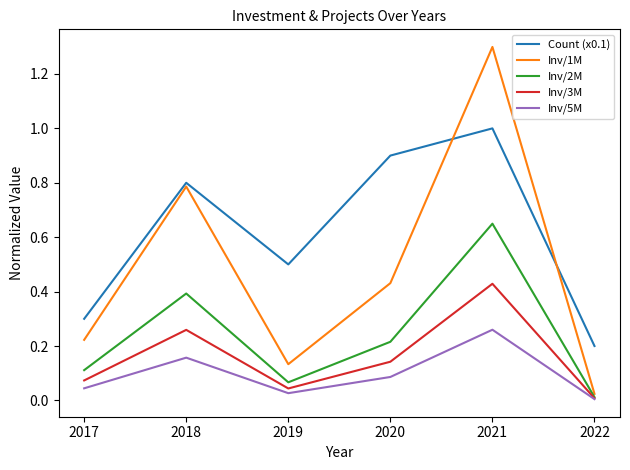

What is the maximum value for Count (x0.1)?

1.0